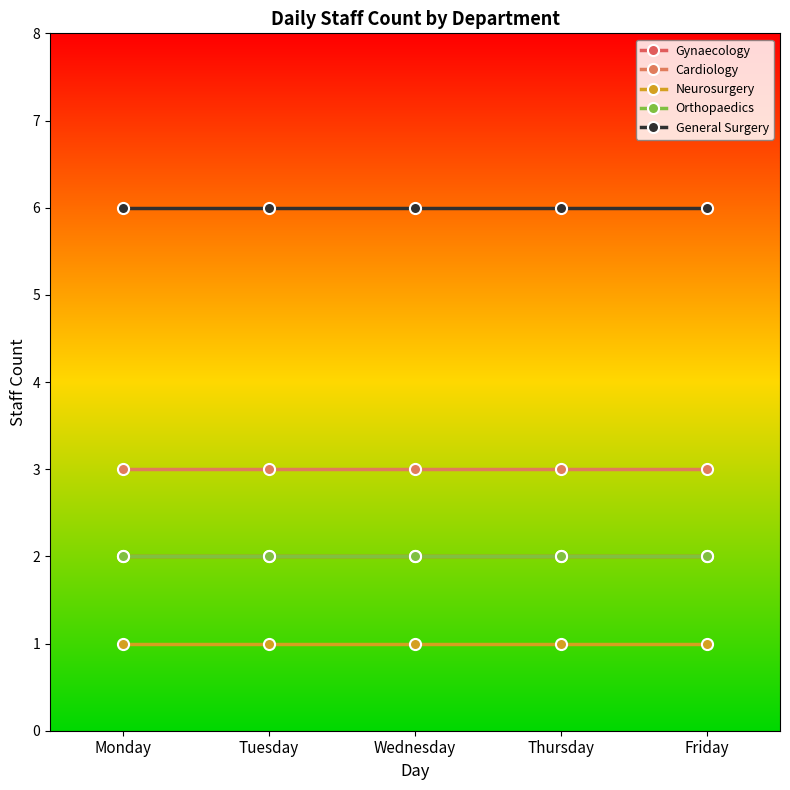

Is this an area chart (filled region under the line)?

No